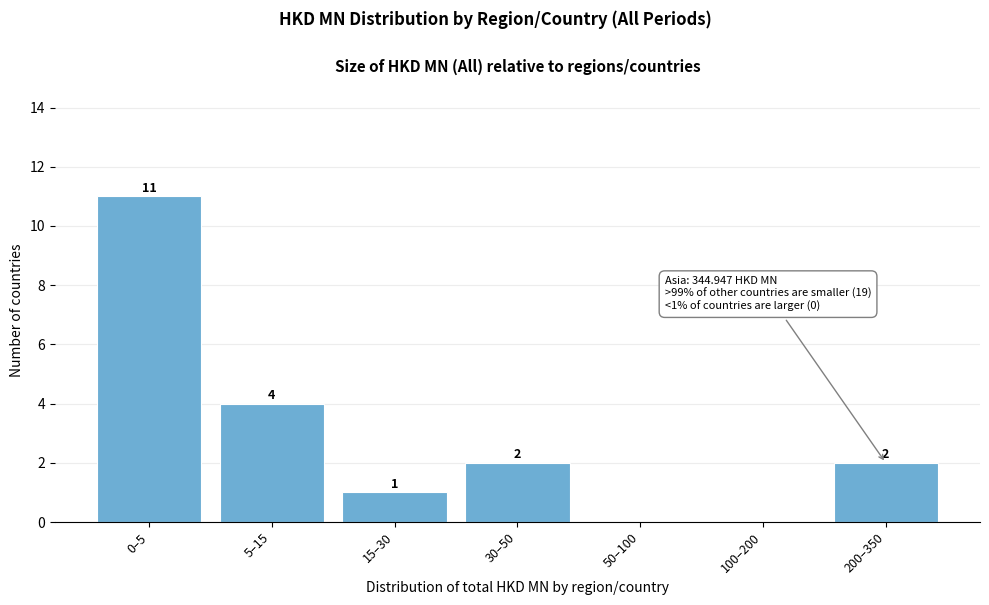

Reading left to right, transcribe all the data shown in this chart.

0–5=11	5–15=4	15–30=1	30–50=2	50–100=0	100–200=0	200–350=2